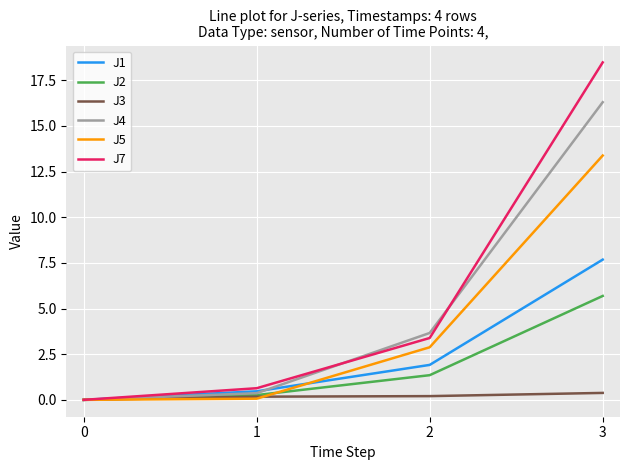

Which series changed the most between 0 and 2?

J4